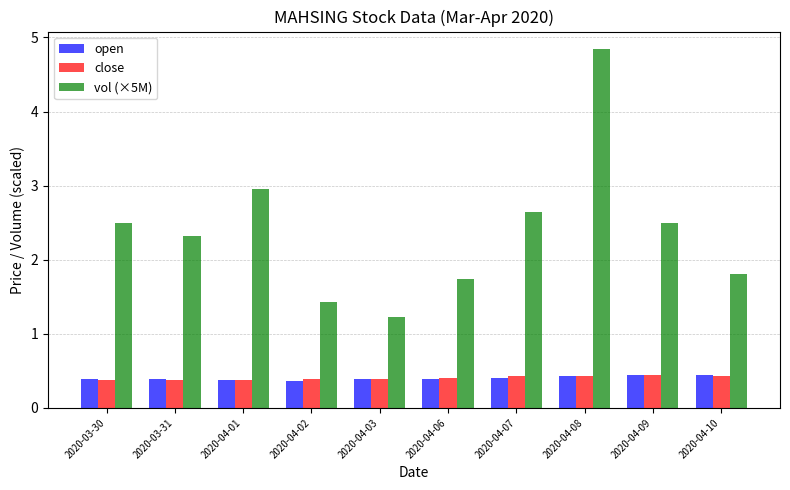

At how many categories does at least one series exceed 2?

6